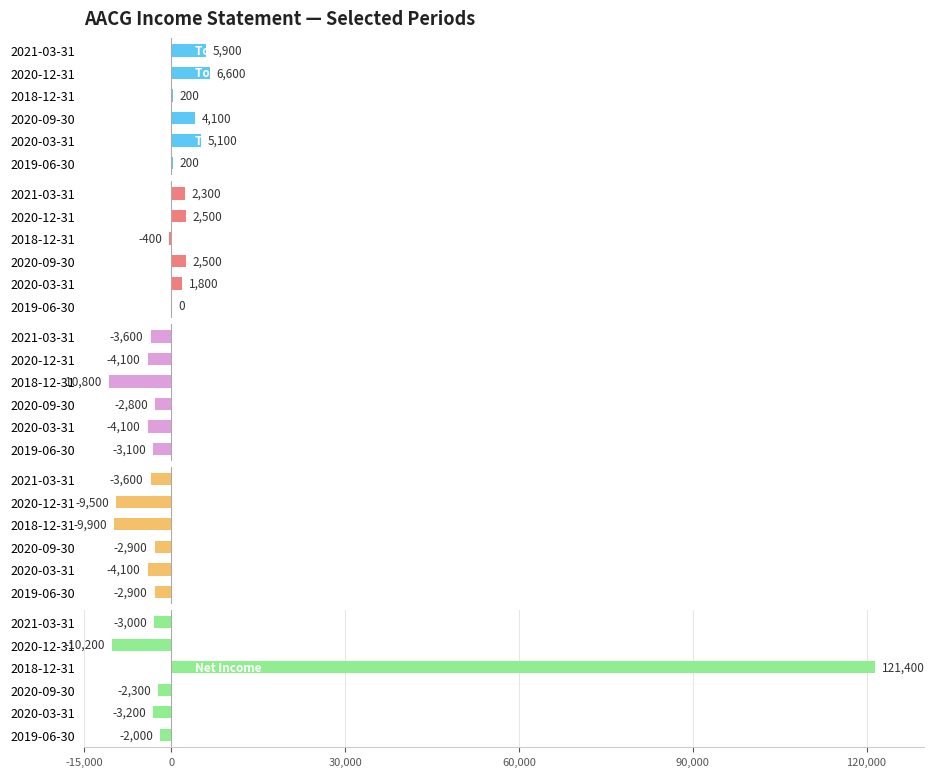

Reading left to right, transcribe all the data shown in this chart.

Total Revenue: 200	5100	4100	200	6600	5900
Gross Profit: 0	1800	2500	-400	2500	2300
Operating Income: -3100	-4100	-2800	-10800	-4100	-3600
Income Before Tax: -2900	-4100	-2900	-9900	-9500	-3600
Net Income: -2000	-3200	-2300	121400	-10200	-3000